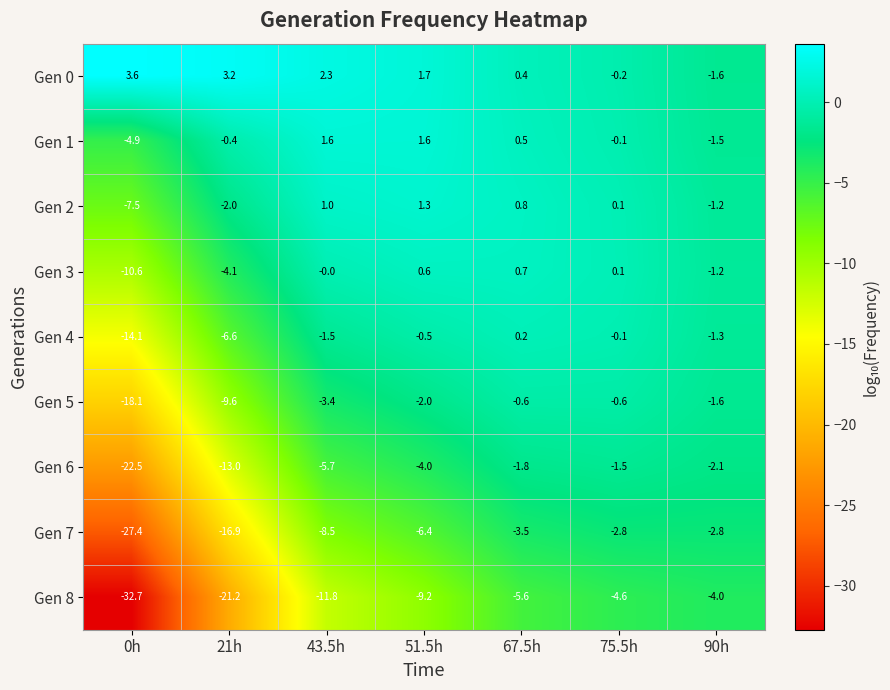

What is the lowest value of the Gen 8 series?

-32.7